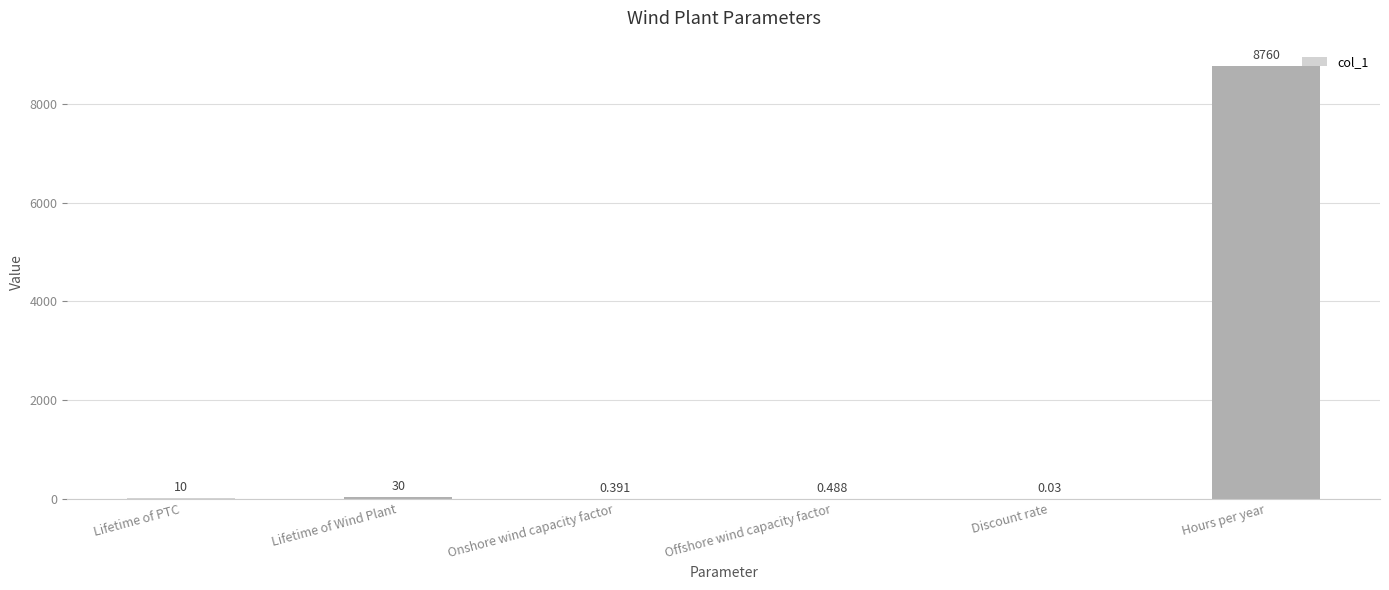

Which has a higher value, Hours per year or Lifetime of PTC?

Hours per year